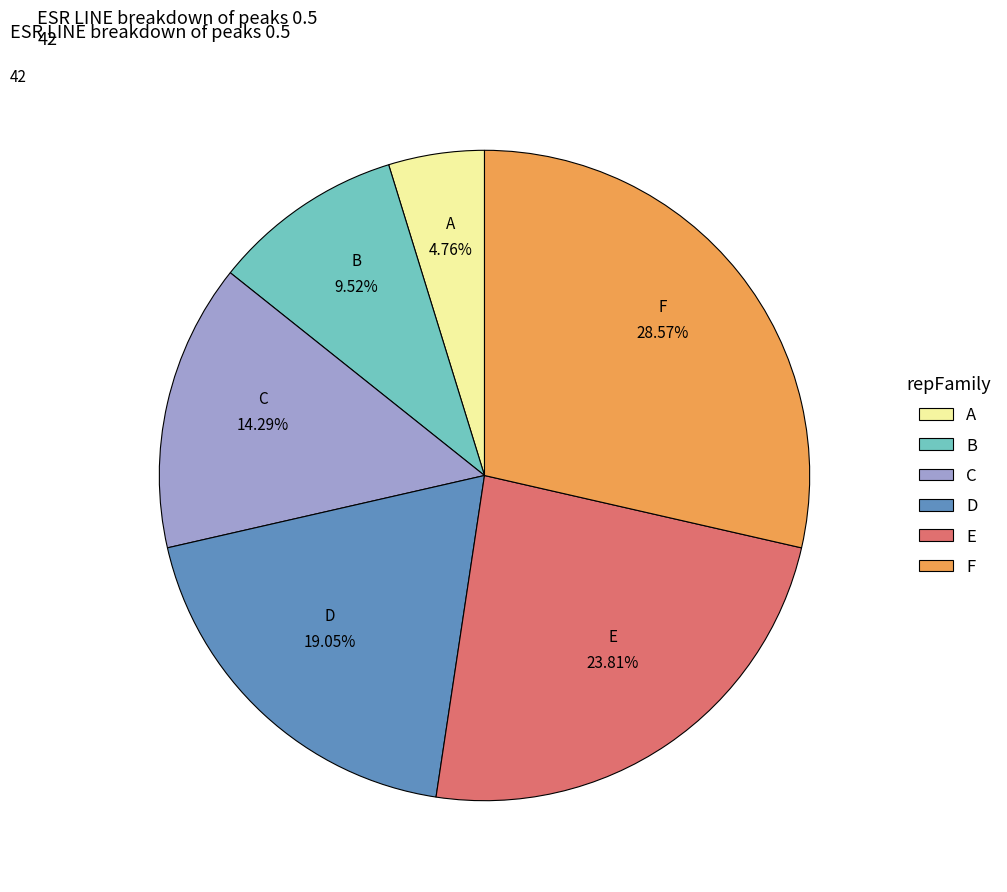

Is there any slice that represents more than half of the pie?

No